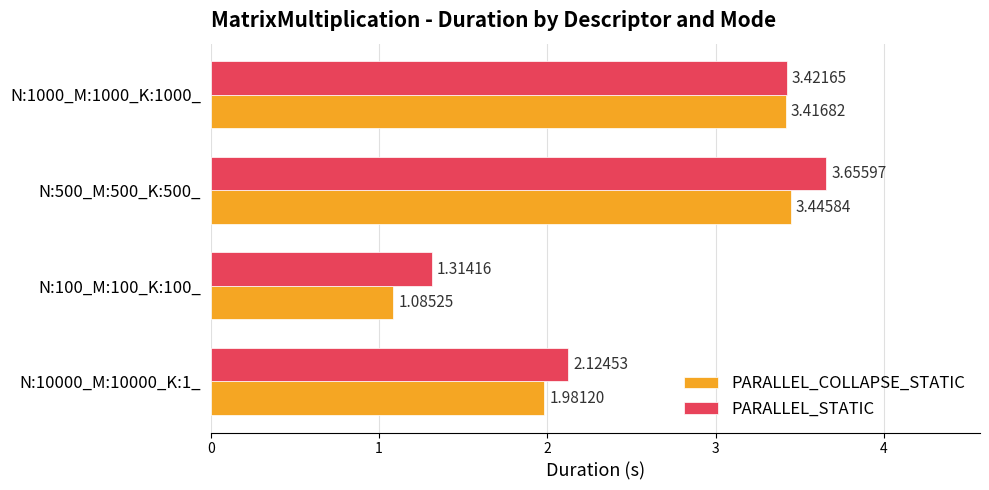

What is the difference between the second highest and second lowest values in the PARALLEL_COLLAPSE_STATIC series?

1.4